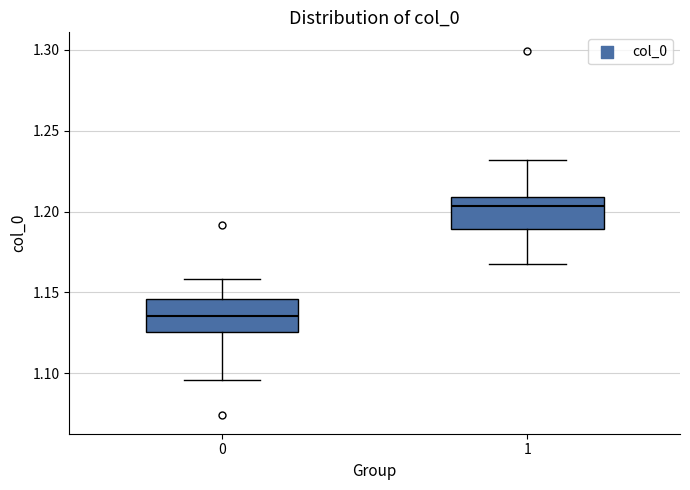

Which box's median line is the highest?

1